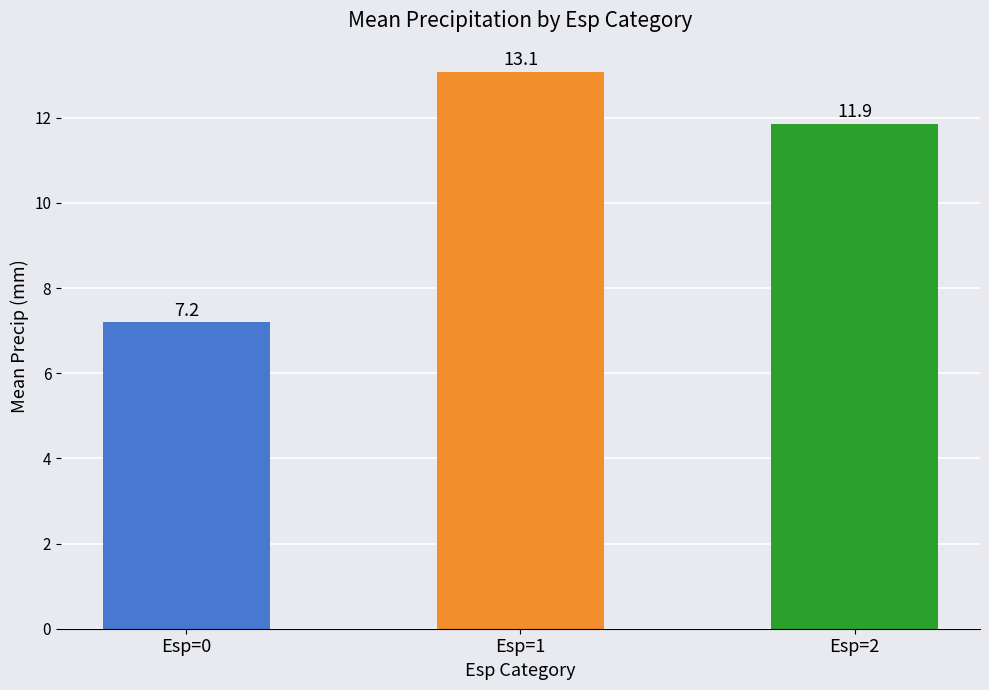

How many bars are there in total?

3